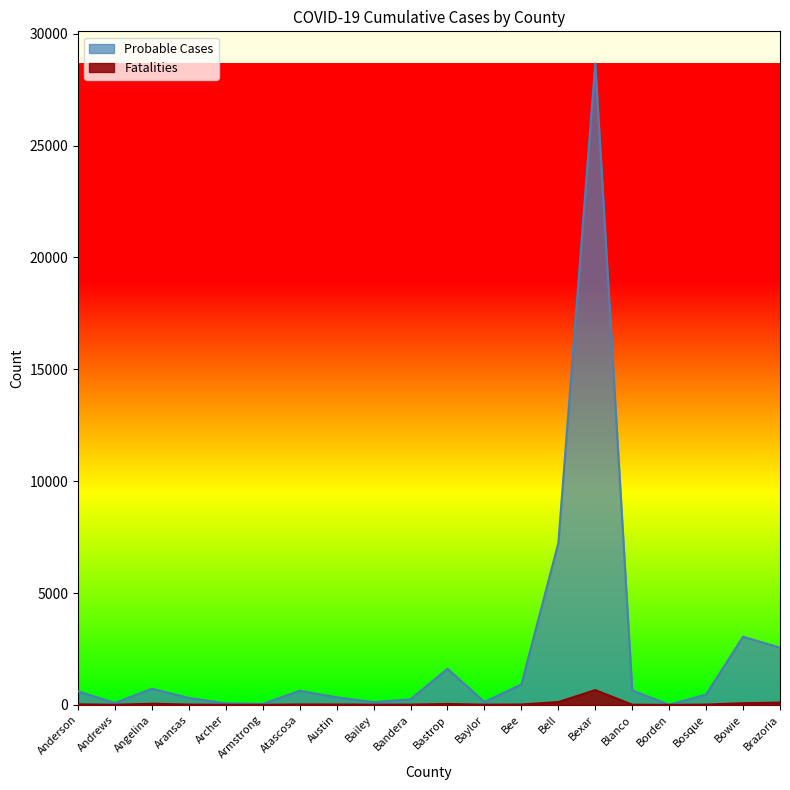

What is the label of the 18th point from the left?

Bosque